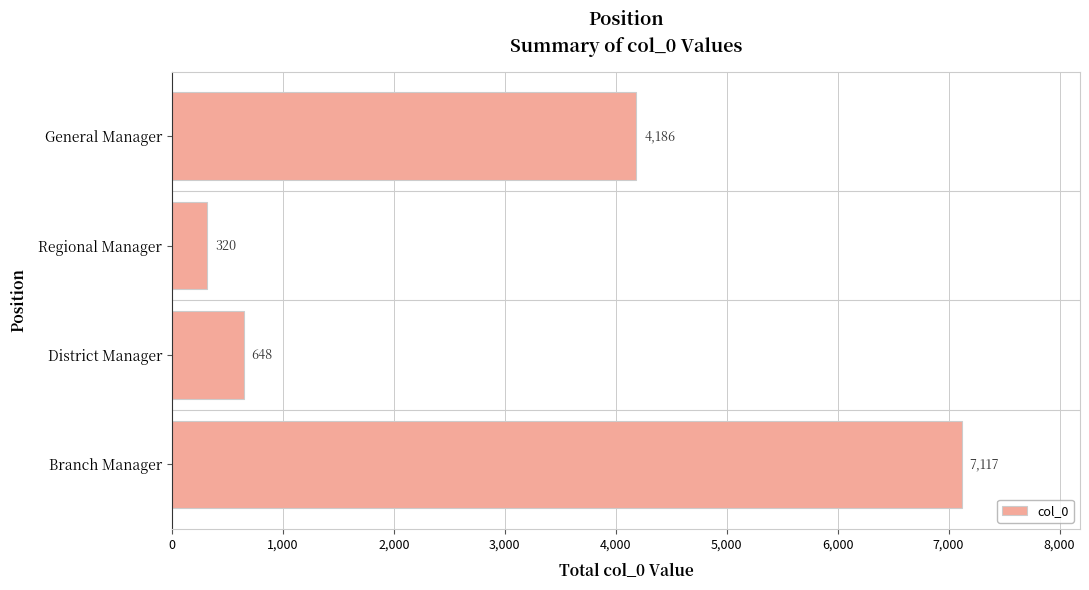

What is the maximum value shown in the chart?

7117